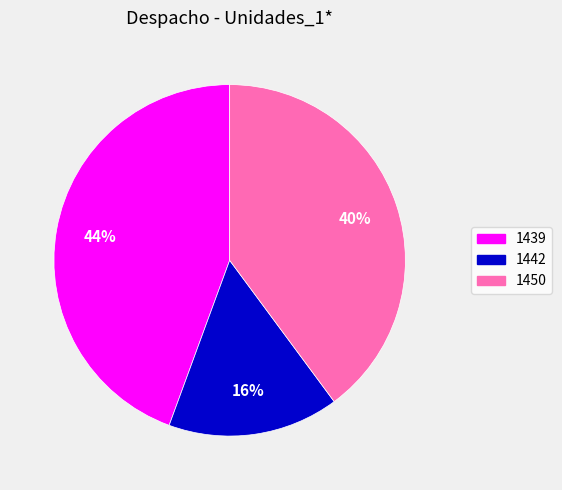

To the nearest percent, what is the combined percentage of 1439 and 1450?

84%